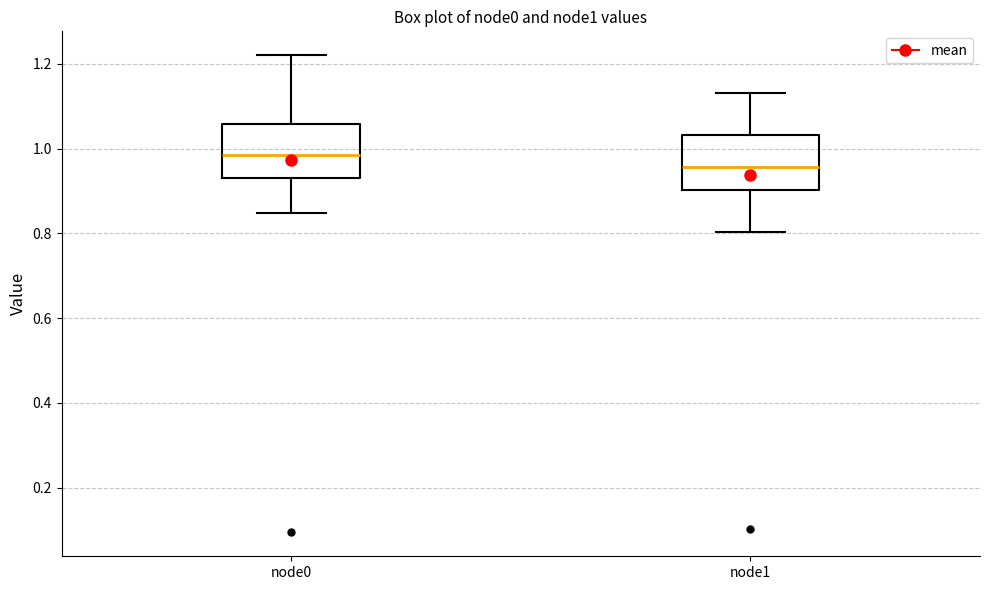

Where does the median line of the box for node1 sit on the y-axis? The values are not printed on the chart, so give them approximately, as read against the axis.

0.96